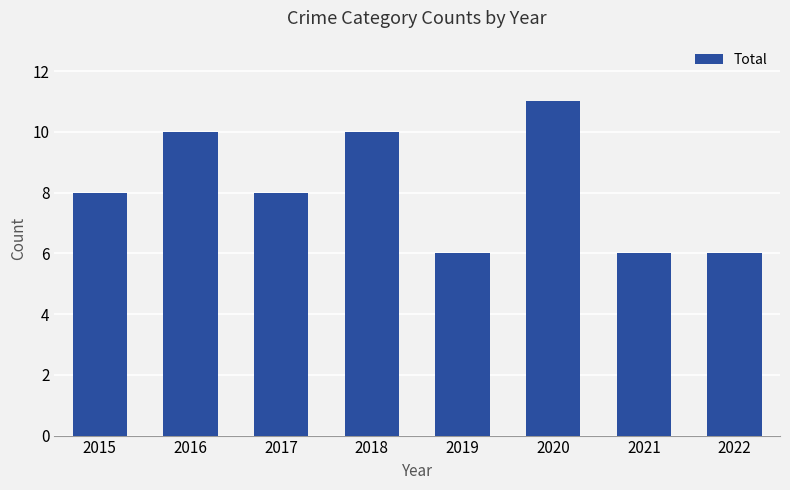

Are the bars horizontal?

No